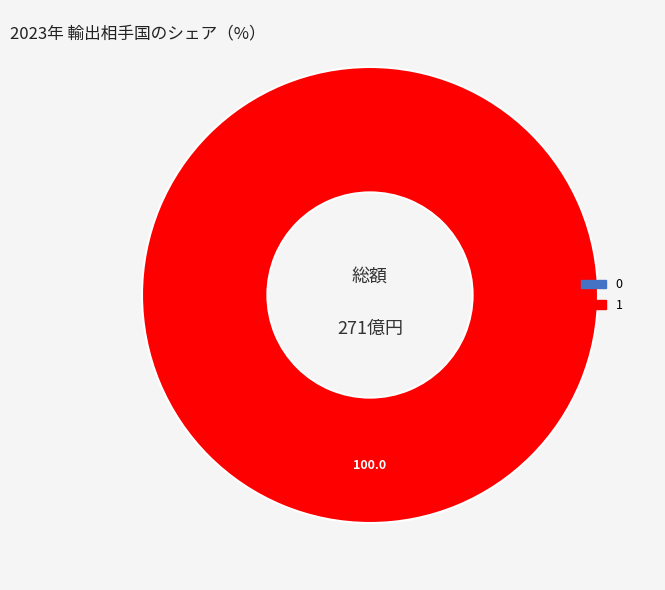

To the nearest percent, what is the average slice percentage?

50%